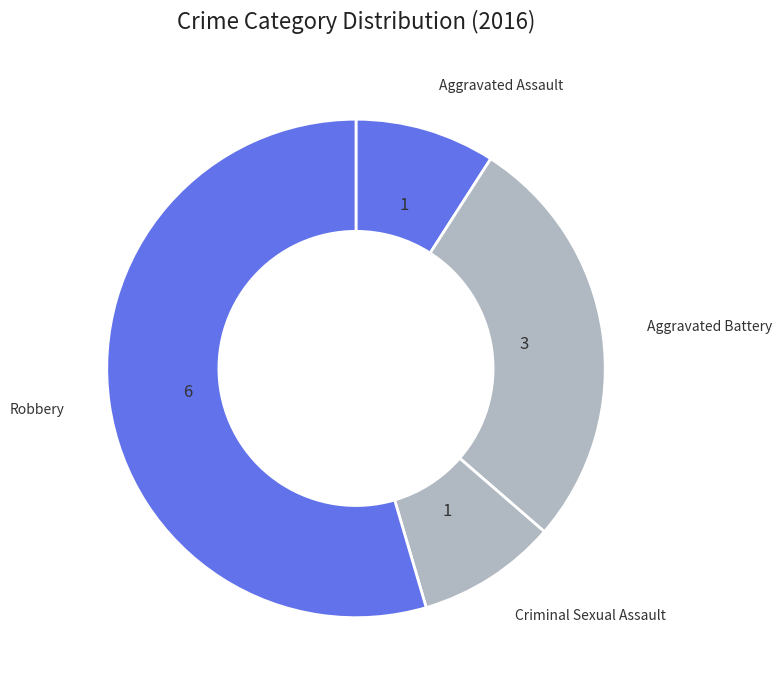

Is there a majority slice in this chart?

Yes